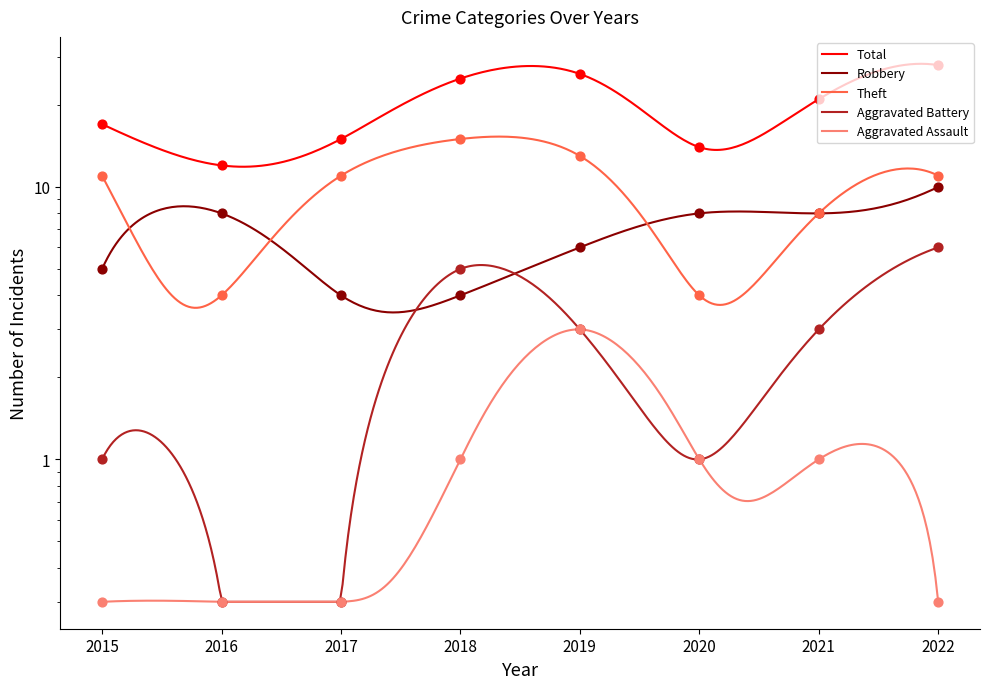

Which series has the largest total across all categories?

Total